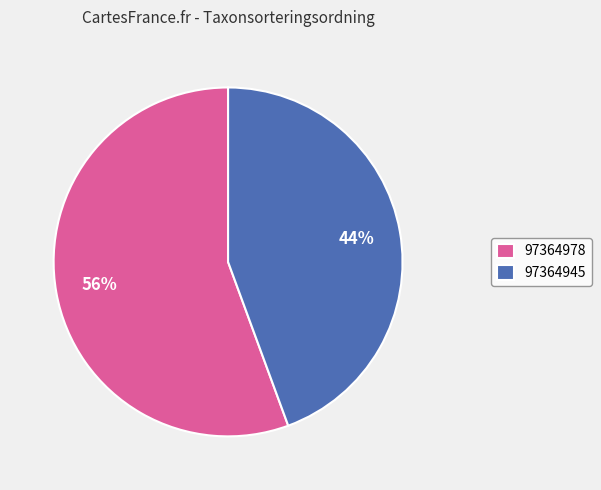

Which has a higher value, 97364945 or 97364978?

97364978